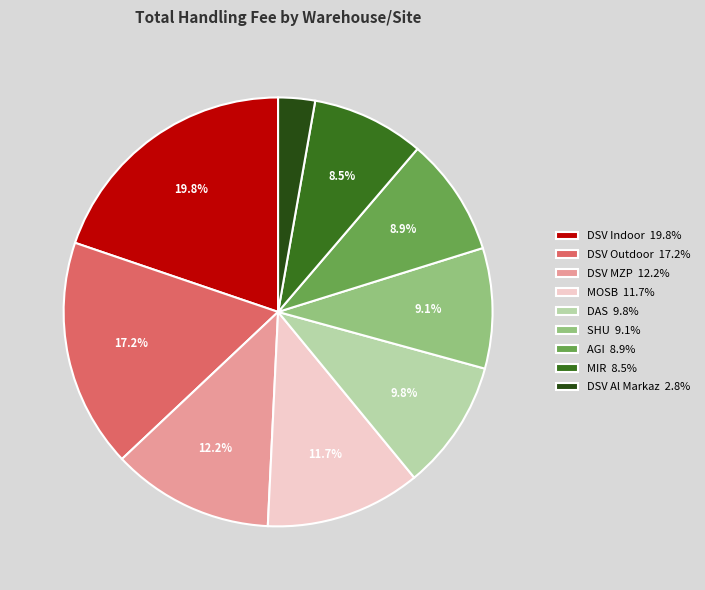

The MOSB slice represents 1% of the pie. True or false?

False